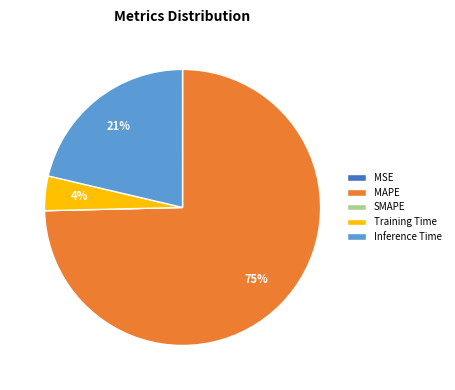

To the nearest percent, what is the average slice percentage?

20%